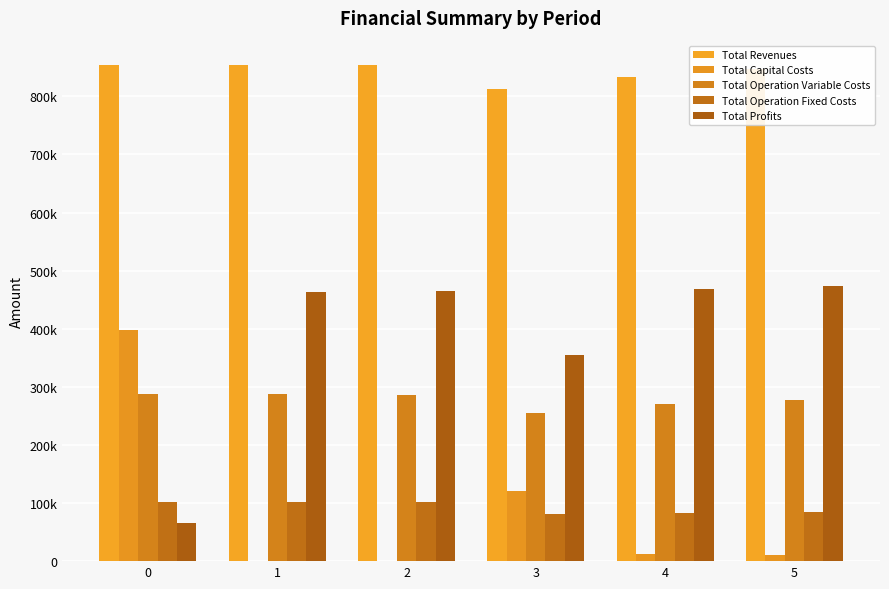

The Total Revenues series shows 812694.2 at 3. True or false?

True